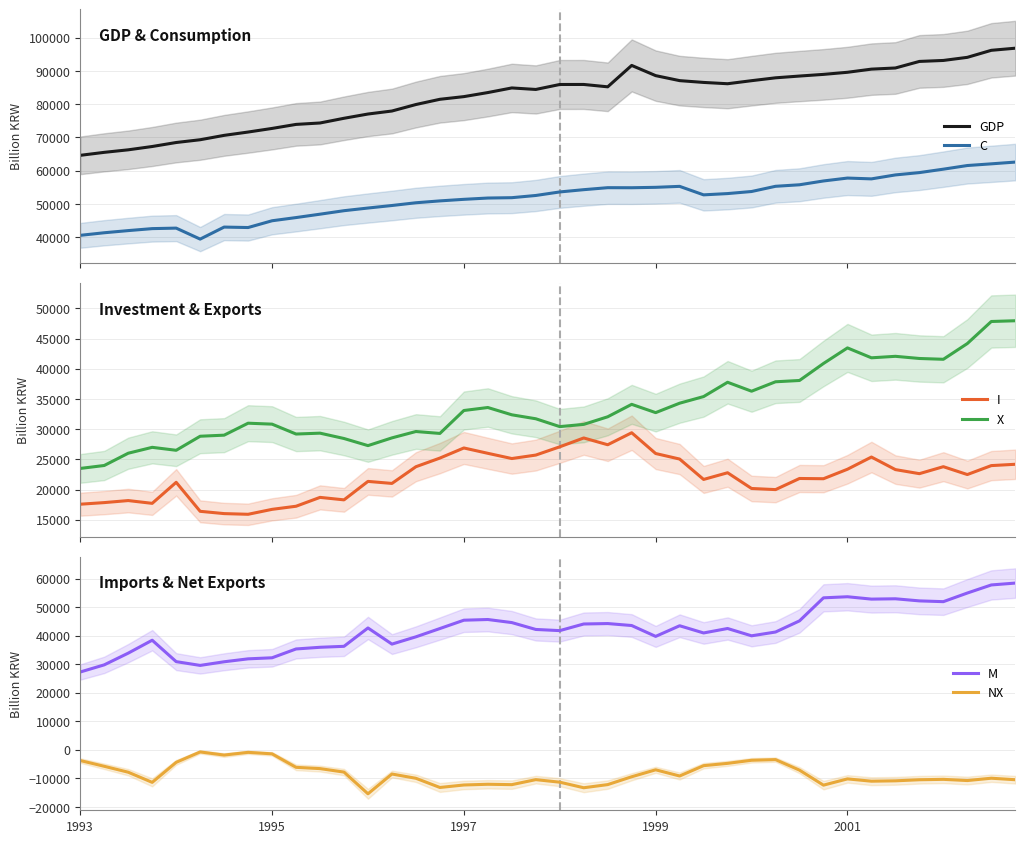

What is the label of the 28th point from the left?

27